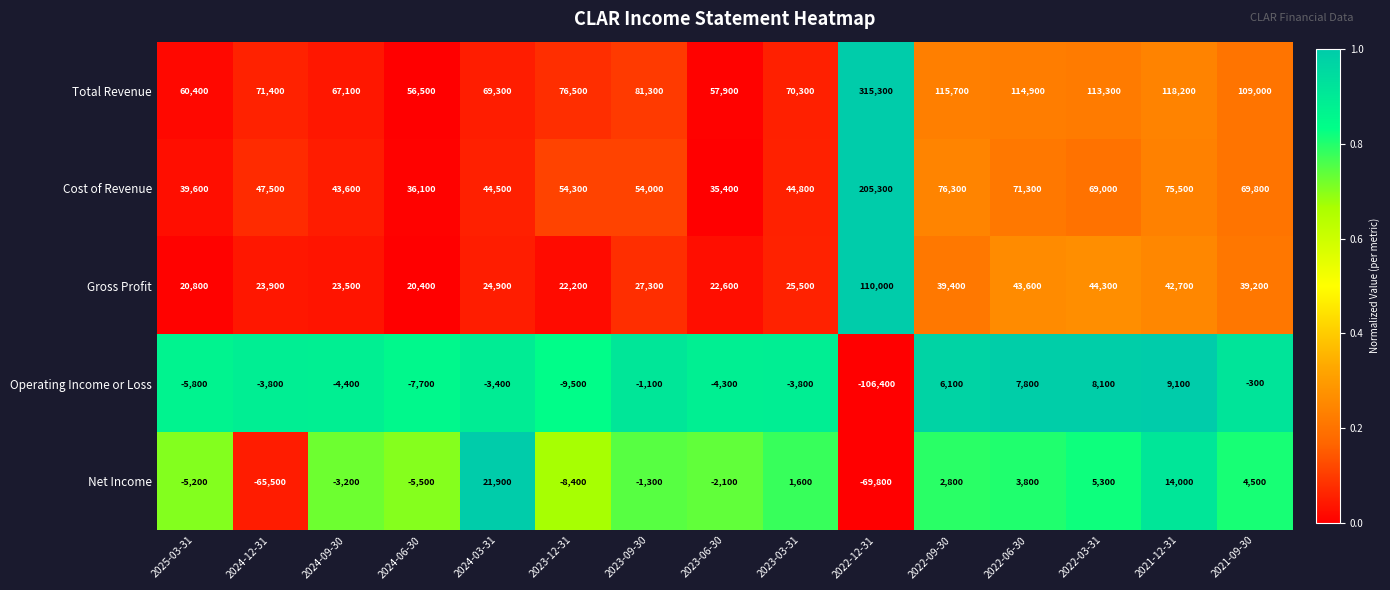

At which label is Total Revenue closest to 185900?

2021-12-31